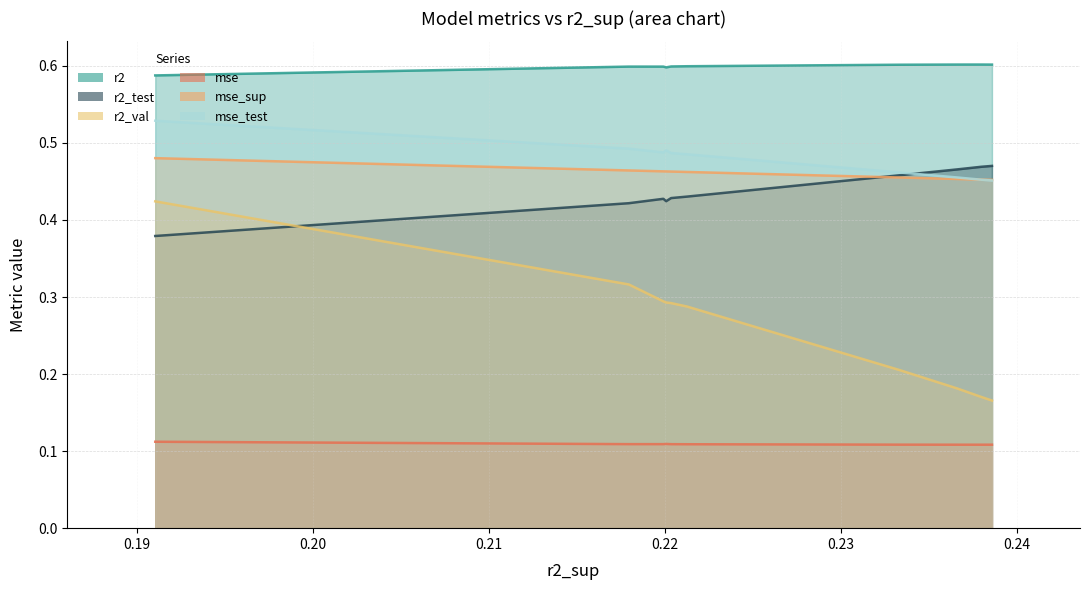

What is the greatest value displayed?

0.6